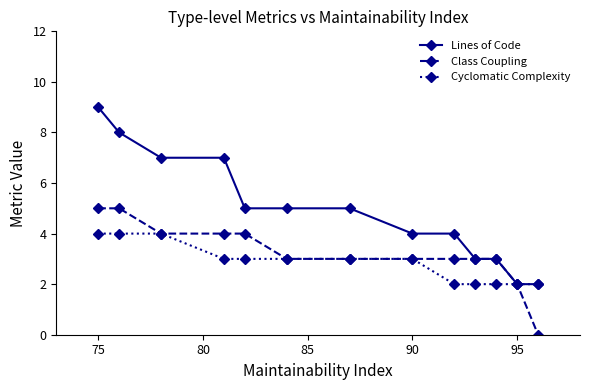

Which series has the widest spread of values?

Lines of Code